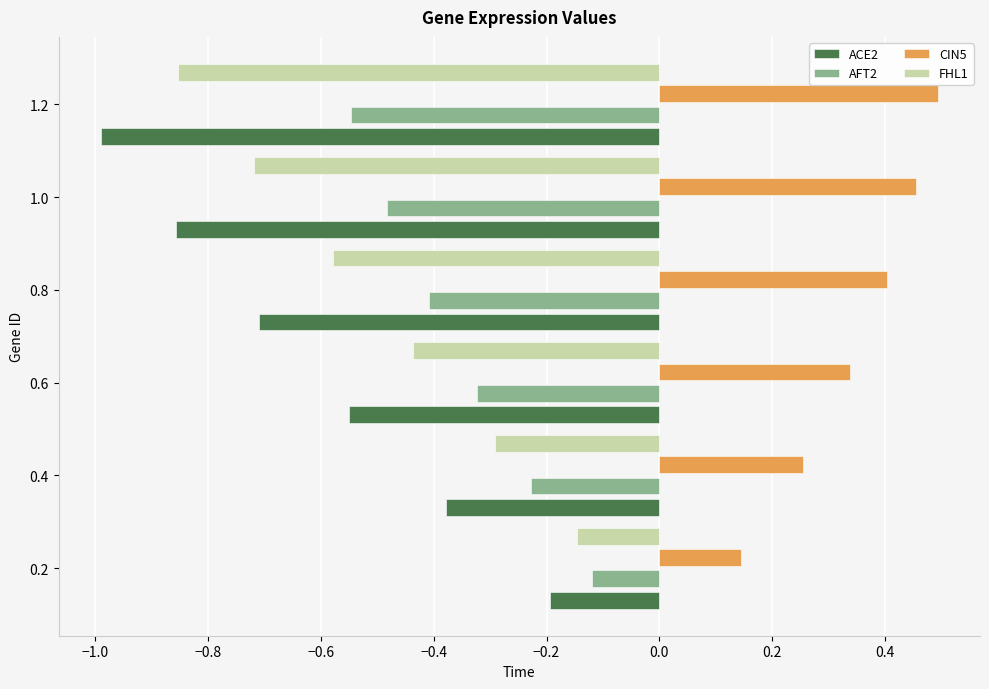

Which label corresponds to the largest value in the chart?

1.2